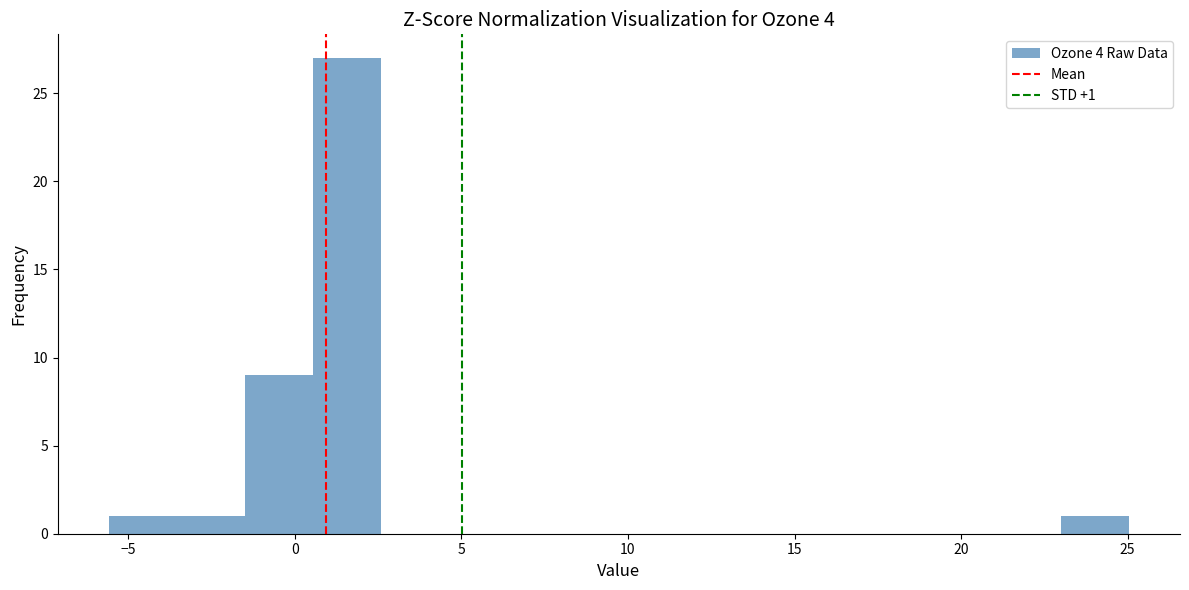

Over which range of the x-axis is the bar tallest?

0.5 to 2.5